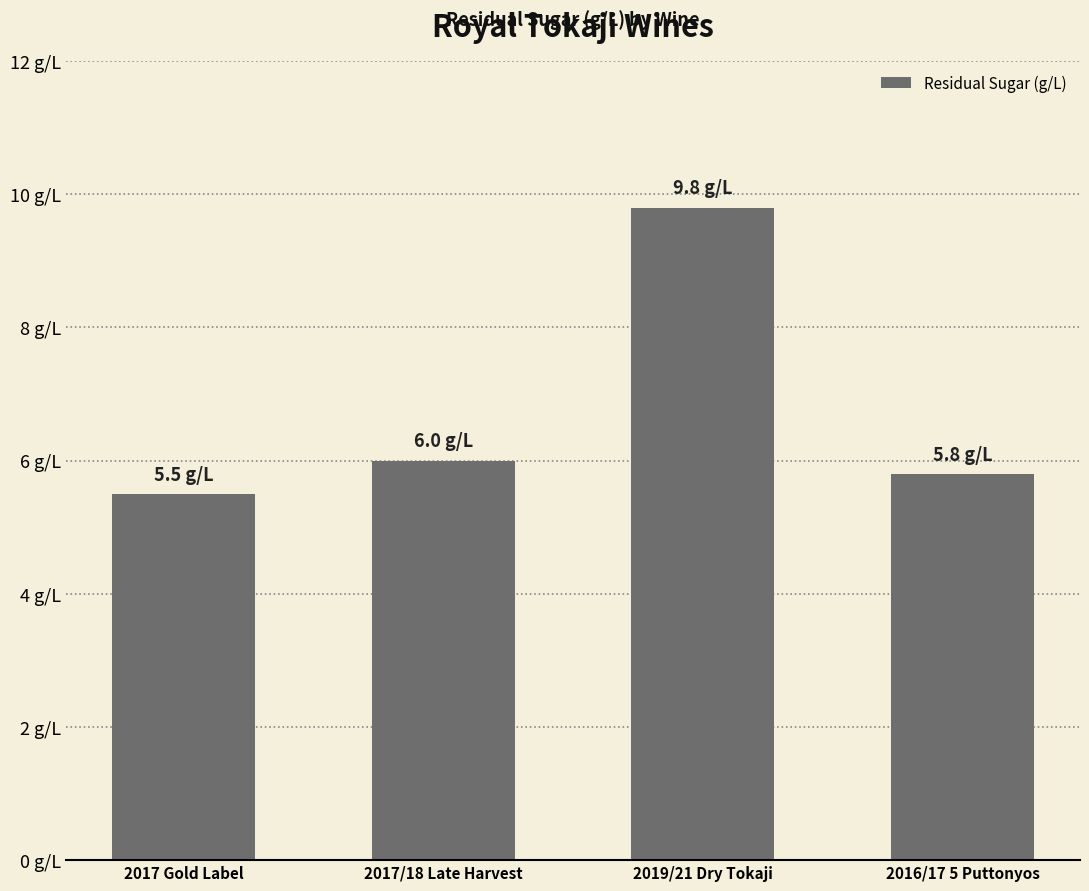

Rank the categories by value from lowest to highest.

2017 Gold Label, 2016/17 5 Puttonyos, 2017/18 Late Harvest, 2019/21 Dry Tokaji